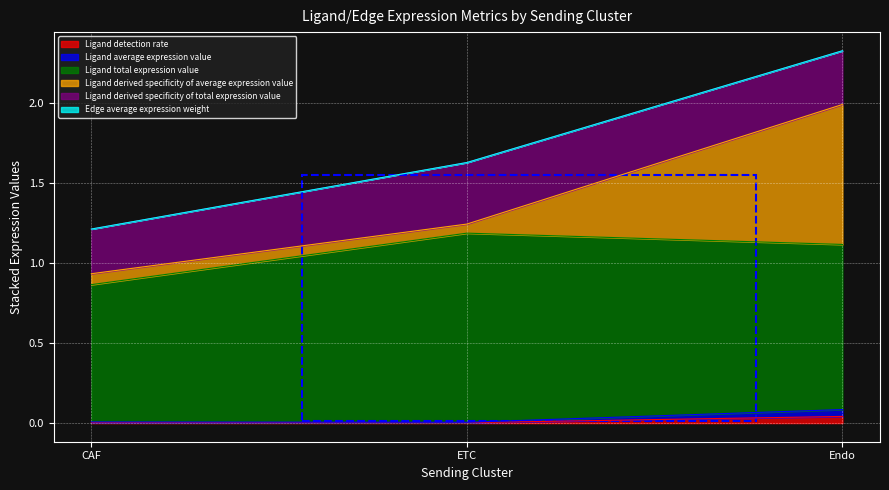

What is the label of the 2nd point from the right?

ETC